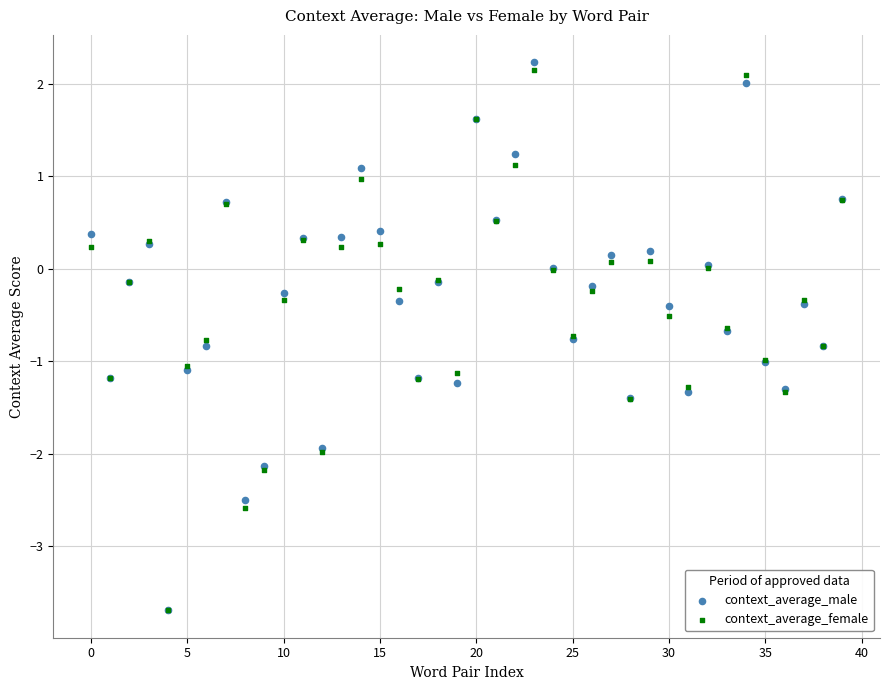

What are all the series names shown in the legend?

context_average_male, context_average_female